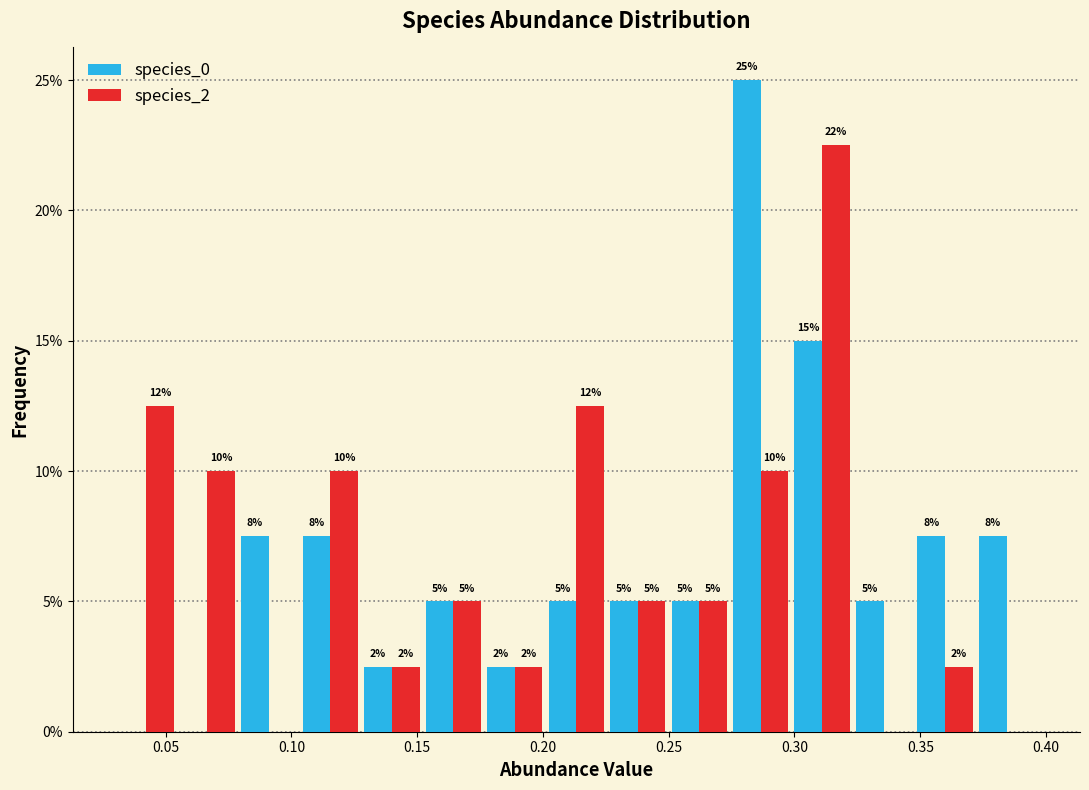

In the species_0 series, which range on the x-axis has the tallest bar?

0.275 to 0.300